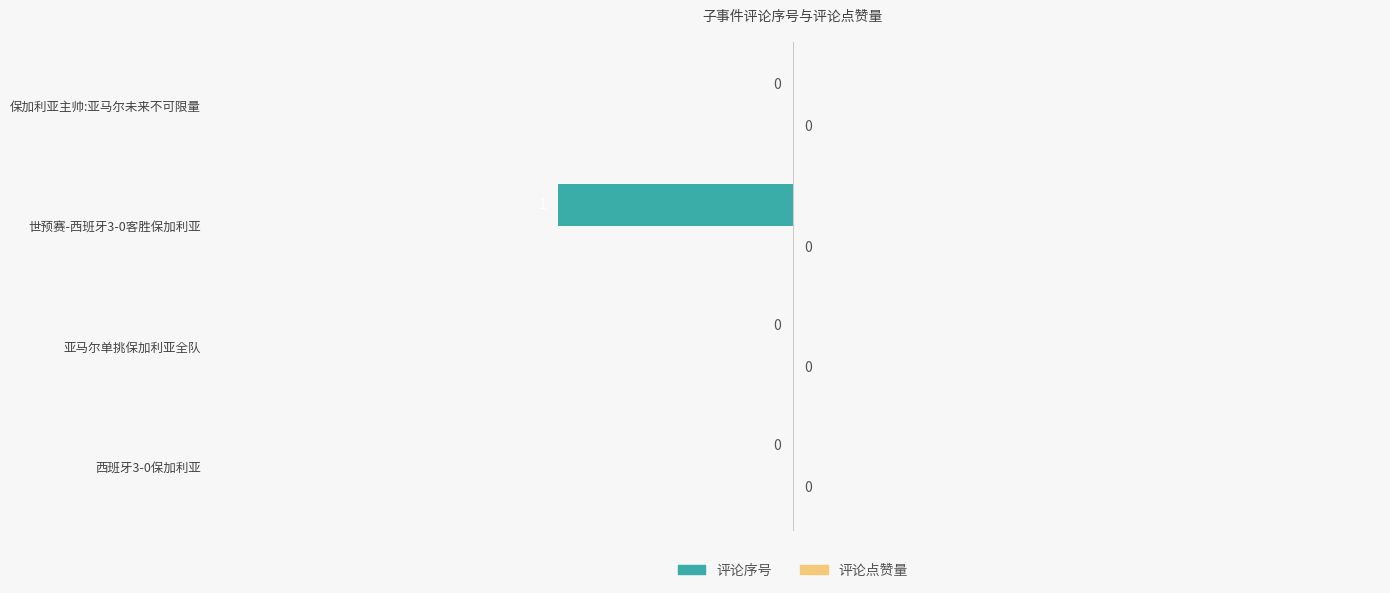

True or false: the data shows 0 at 亚马尔单挑保加利亚全队.

True